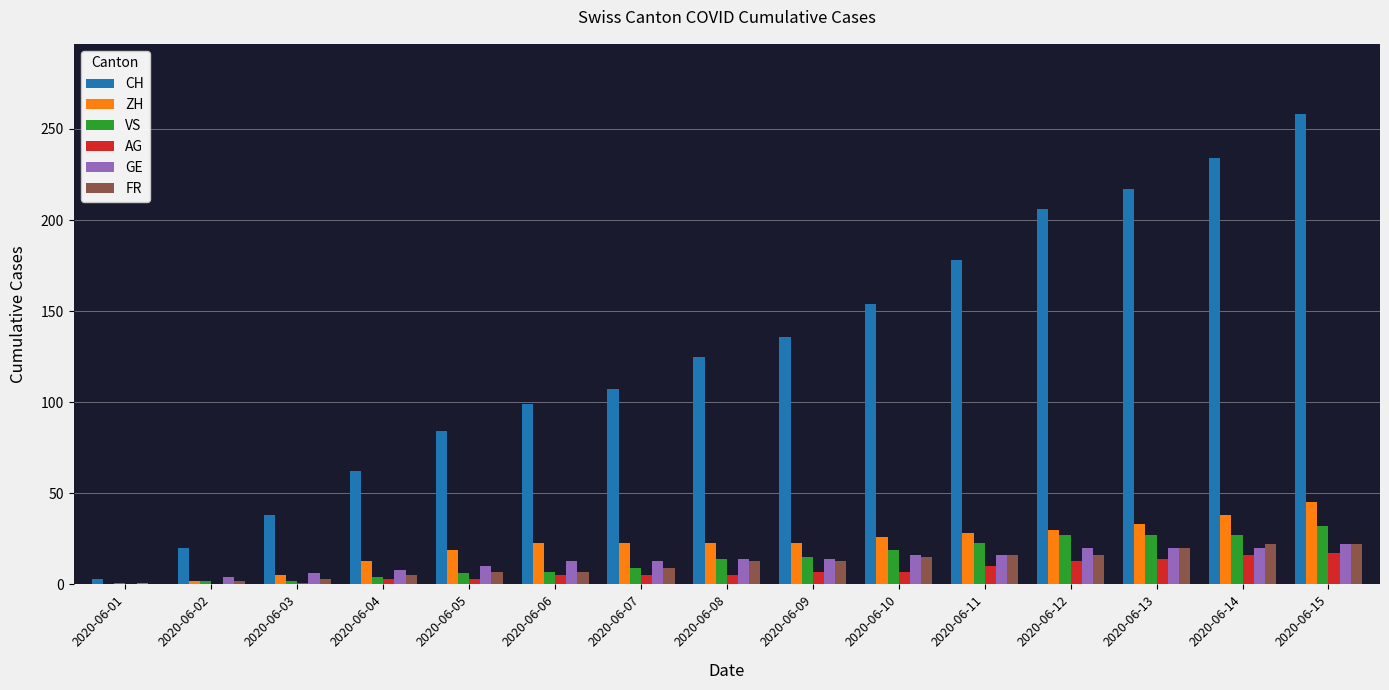

At which category does the chart reach its peak across all series?

2020-06-15